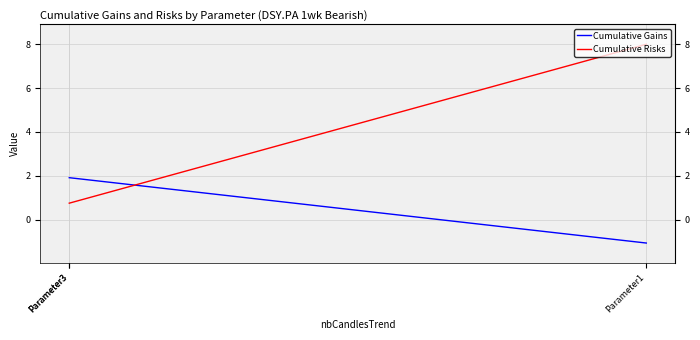

What is the greatest value displayed?

8.0